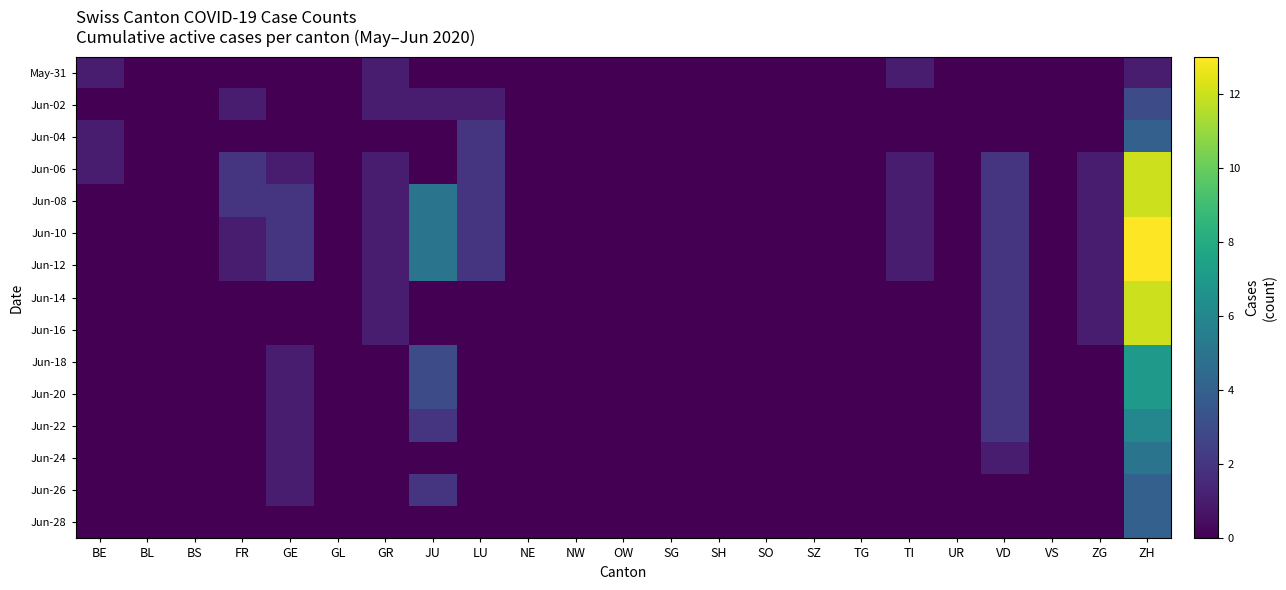

Reading left to right, transcribe all the data shown in this chart.

May-31: BE=1	BL=0	BS=0	FR=0	GE=0	GL=0	GR=1	JU=0	LU=0	NE=0	NW=0	OW=0	SG=0	SH=0	SO=0	SZ=0	TG=0	TI=1	UR=0	VD=0	VS=0	ZG=0	ZH=1
Jun-02: BE=0	BL=0	BS=0	FR=1	GE=0	GL=0	GR=1	JU=1	LU=1	NE=0	NW=0	OW=0	SG=0	SH=0	SO=0	SZ=0	TG=0	TI=0	UR=0	VD=0	VS=0	ZG=0	ZH=3
Jun-04: BE=1	BL=0	BS=0	FR=0	GE=0	GL=0	GR=0	JU=0	LU=2	NE=0	NW=0	OW=0	SG=0	SH=0	SO=0	SZ=0	TG=0	TI=0	UR=0	VD=0	VS=0	ZG=0	ZH=4
Jun-06: BE=1	BL=0	BS=0	FR=2	GE=1	GL=0	GR=1	JU=0	LU=2	NE=0	NW=0	OW=0	SG=0	SH=0	SO=0	SZ=0	TG=0	TI=1	UR=0	VD=2	VS=0	ZG=1	ZH=12
Jun-08: BE=0	BL=0	BS=0	FR=2	GE=2	GL=0	GR=1	JU=5	LU=2	NE=0	NW=0	OW=0	SG=0	SH=0	SO=0	SZ=0	TG=0	TI=1	UR=0	VD=2	VS=0	ZG=1	ZH=12
Jun-10: BE=0	BL=0	BS=0	FR=1	GE=2	GL=0	GR=1	JU=5	LU=2	NE=0	NW=0	OW=0	SG=0	SH=0	SO=0	SZ=0	TG=0	TI=1	UR=0	VD=2	VS=0	ZG=1	ZH=13
Jun-12: BE=0	BL=0	BS=0	FR=1	GE=2	GL=0	GR=1	JU=5	LU=2	NE=0	NW=0	OW=0	SG=0	SH=0	SO=0	SZ=0	TG=0	TI=1	UR=0	VD=2	VS=0	ZG=1	ZH=13
Jun-14: BE=0	BL=0	BS=0	FR=0	GE=0	GL=0	GR=1	JU=0	LU=0	NE=0	NW=0	OW=0	SG=0	SH=0	SO=0	SZ=0	TG=0	TI=0	UR=0	VD=2	VS=0	ZG=1	ZH=12
Jun-16: BE=0	BL=0	BS=0	FR=0	GE=0	GL=0	GR=1	JU=0	LU=0	NE=0	NW=0	OW=0	SG=0	SH=0	SO=0	SZ=0	TG=0	TI=0	UR=0	VD=2	VS=0	ZG=1	ZH=12
Jun-18: BE=0	BL=0	BS=0	FR=0	GE=1	GL=0	GR=0	JU=3	LU=0	NE=0	NW=0	OW=0	SG=0	SH=0	SO=0	SZ=0	TG=0	TI=0	UR=0	VD=2	VS=0	ZG=0	ZH=7
Jun-20: BE=0	BL=0	BS=0	FR=0	GE=1	GL=0	GR=0	JU=3	LU=0	NE=0	NW=0	OW=0	SG=0	SH=0	SO=0	SZ=0	TG=0	TI=0	UR=0	VD=2	VS=0	ZG=0	ZH=7
Jun-22: BE=0	BL=0	BS=0	FR=0	GE=1	GL=0	GR=0	JU=2	LU=0	NE=0	NW=0	OW=0	SG=0	SH=0	SO=0	SZ=0	TG=0	TI=0	UR=0	VD=2	VS=0	ZG=0	ZH=6
Jun-24: BE=0	BL=0	BS=0	FR=0	GE=1	GL=0	GR=0	JU=0	LU=0	NE=0	NW=0	OW=0	SG=0	SH=0	SO=0	SZ=0	TG=0	TI=0	UR=0	VD=1	VS=0	ZG=0	ZH=5
Jun-26: BE=0	BL=0	BS=0	FR=0	GE=1	GL=0	GR=0	JU=2	LU=0	NE=0	NW=0	OW=0	SG=0	SH=0	SO=0	SZ=0	TG=0	TI=0	UR=0	VD=0	VS=0	ZG=0	ZH=4
Jun-28: BE=0	BL=0	BS=0	FR=0	GE=0	GL=0	GR=0	JU=0	LU=0	NE=0	NW=0	OW=0	SG=0	SH=0	SO=0	SZ=0	TG=0	TI=0	UR=0	VD=0	VS=0	ZG=0	ZH=4